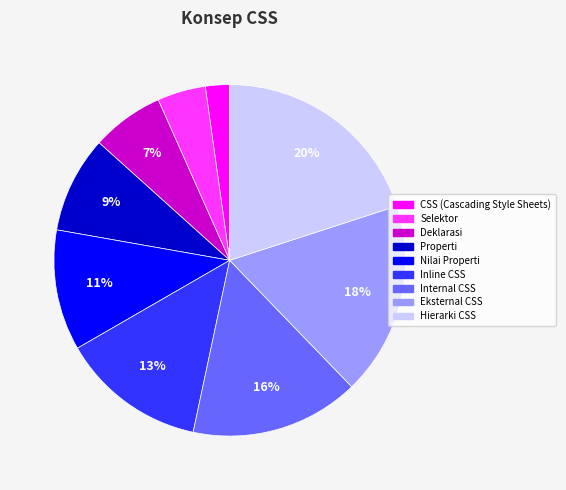

To the nearest percent, what is the average slice percentage?

11%